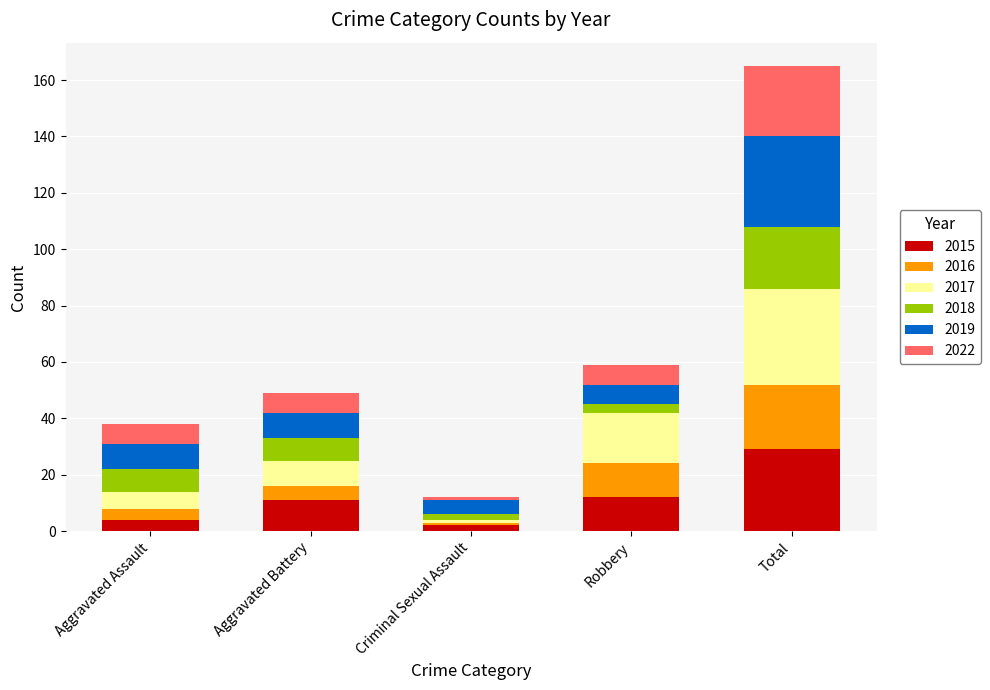

What is the total value across all series at Total?

165